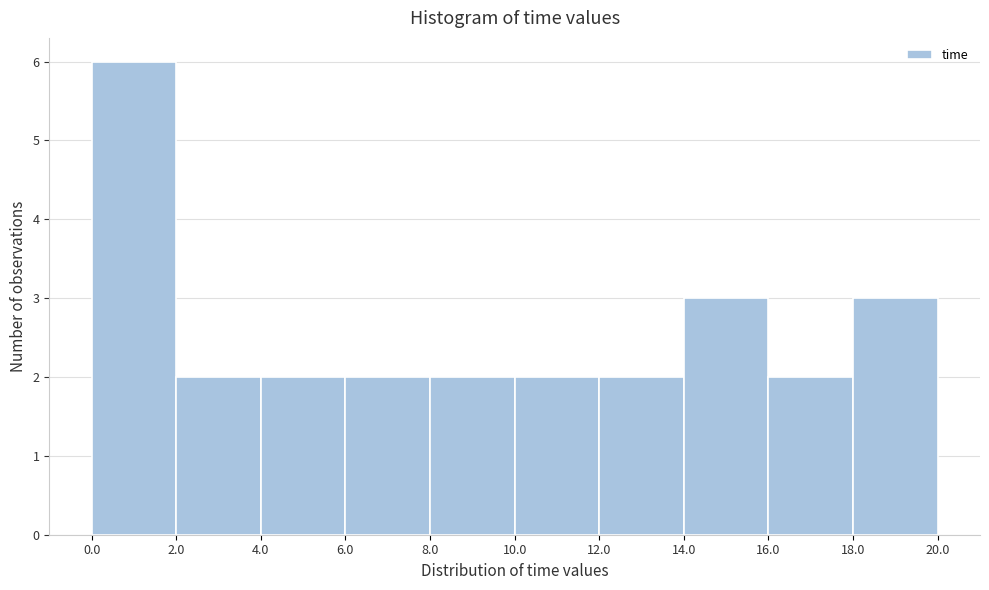

Over which range of the x-axis is the bar tallest?

0.0 to 2.0